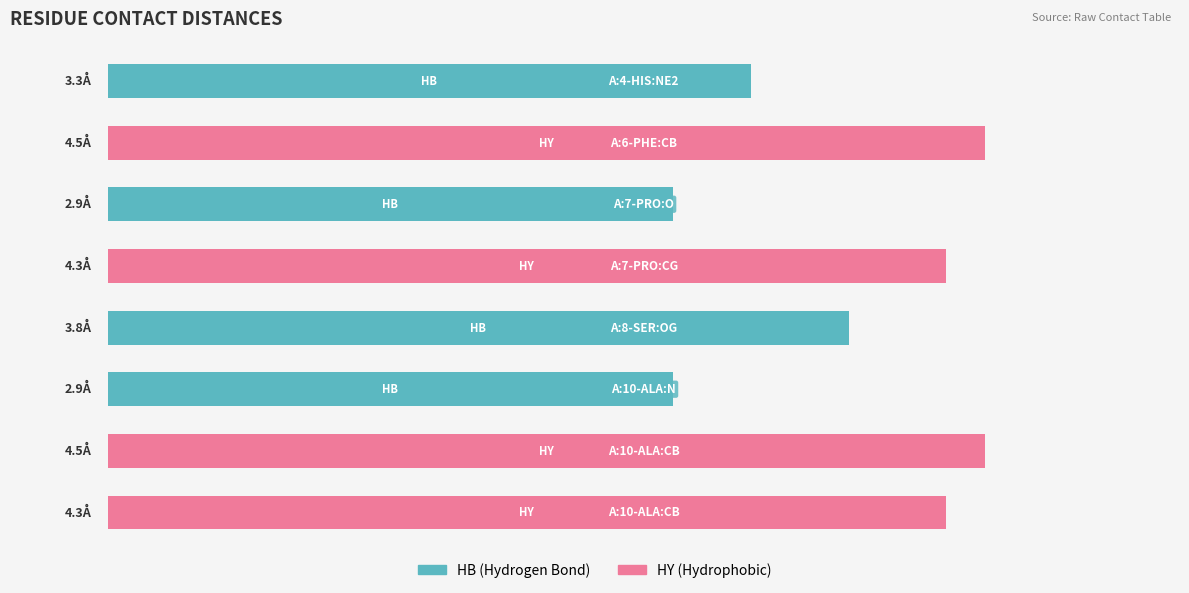

At which category does the chart reach its minimum across all series?

A:7-PRO:O